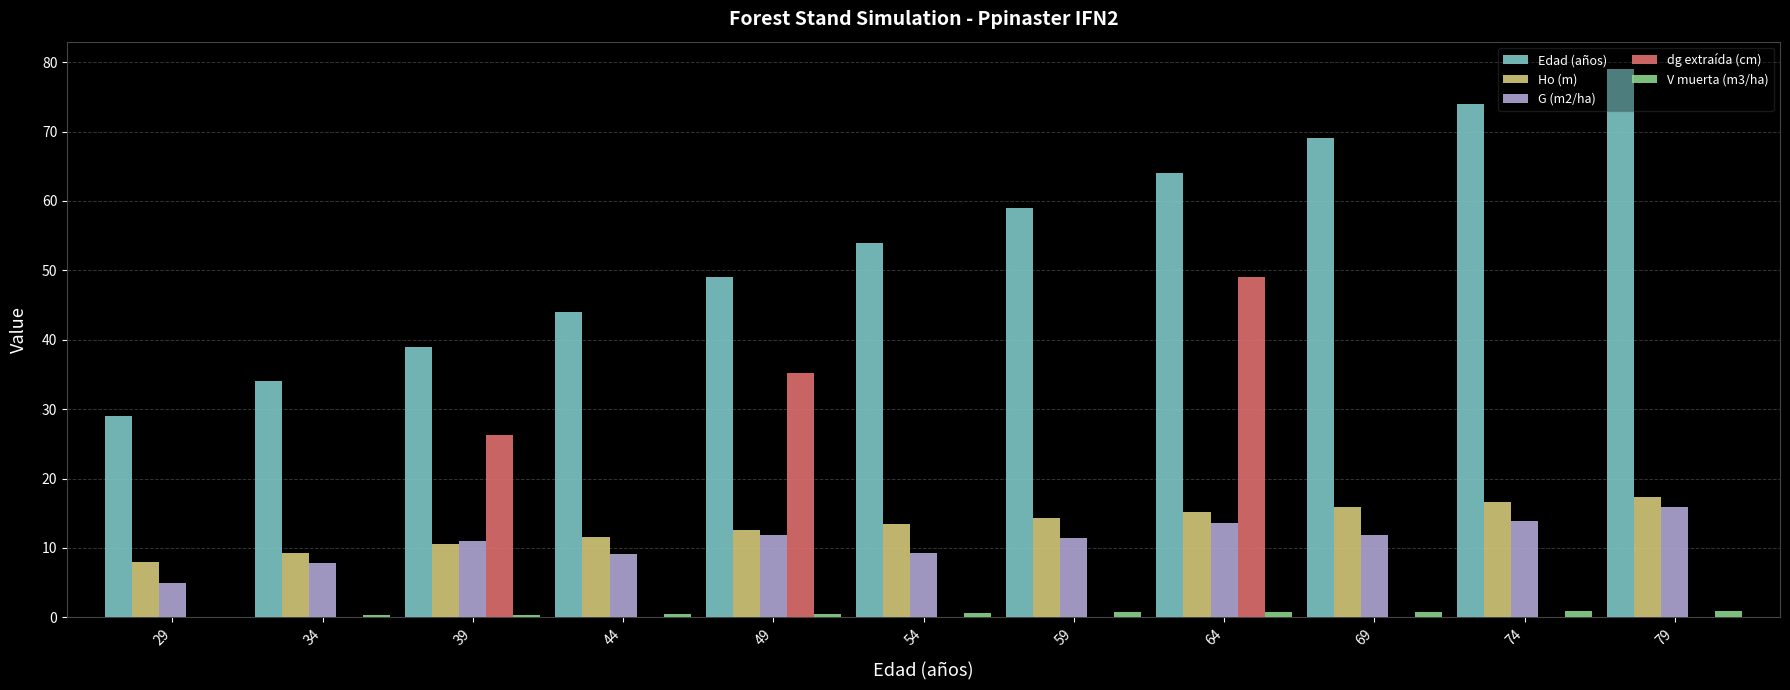

Which series has the largest total across all categories?

Edad (años)